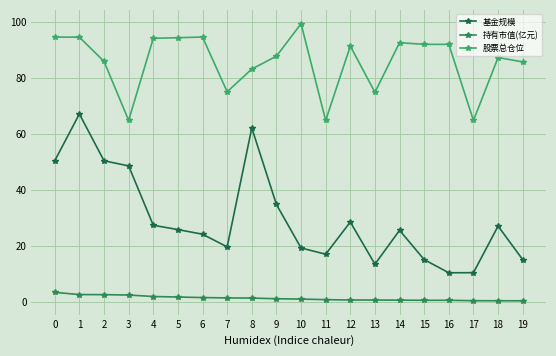

What are all the series names shown in the legend?

基金规模, 持有市值(亿元), 股票总仓位